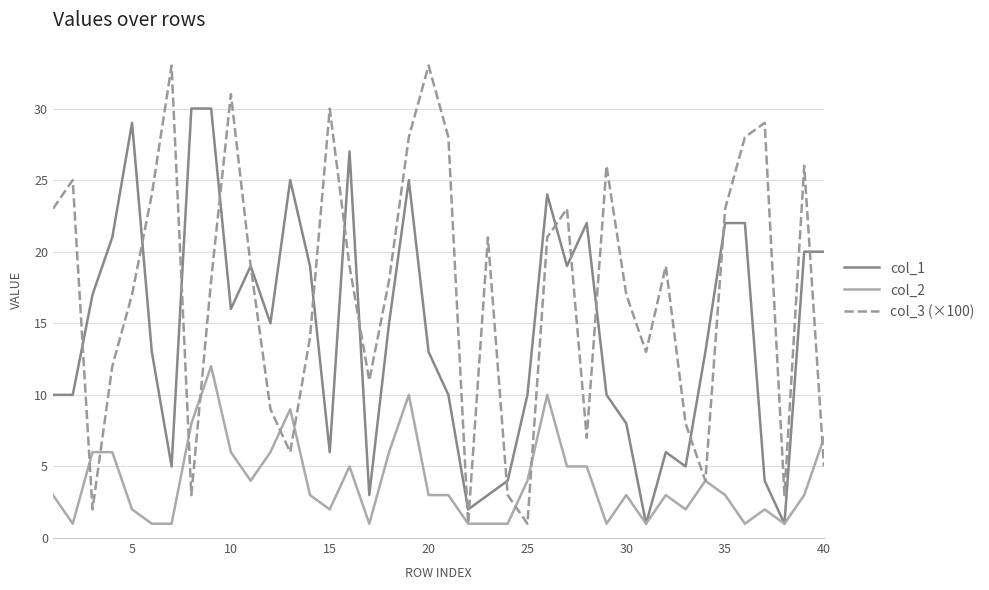

Rank the series by their average value, from lowest to highest.

col_2, col_1, col_3 (×100)